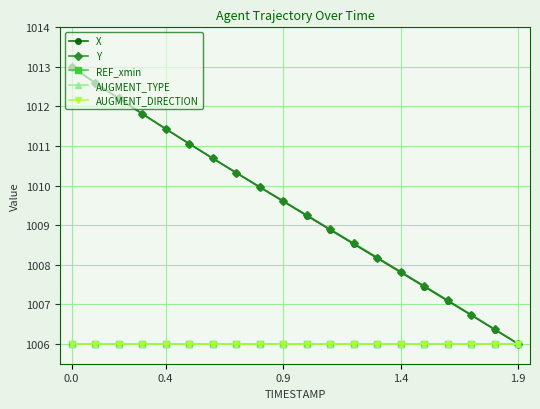

Does the chart have visible grid lines?

Yes